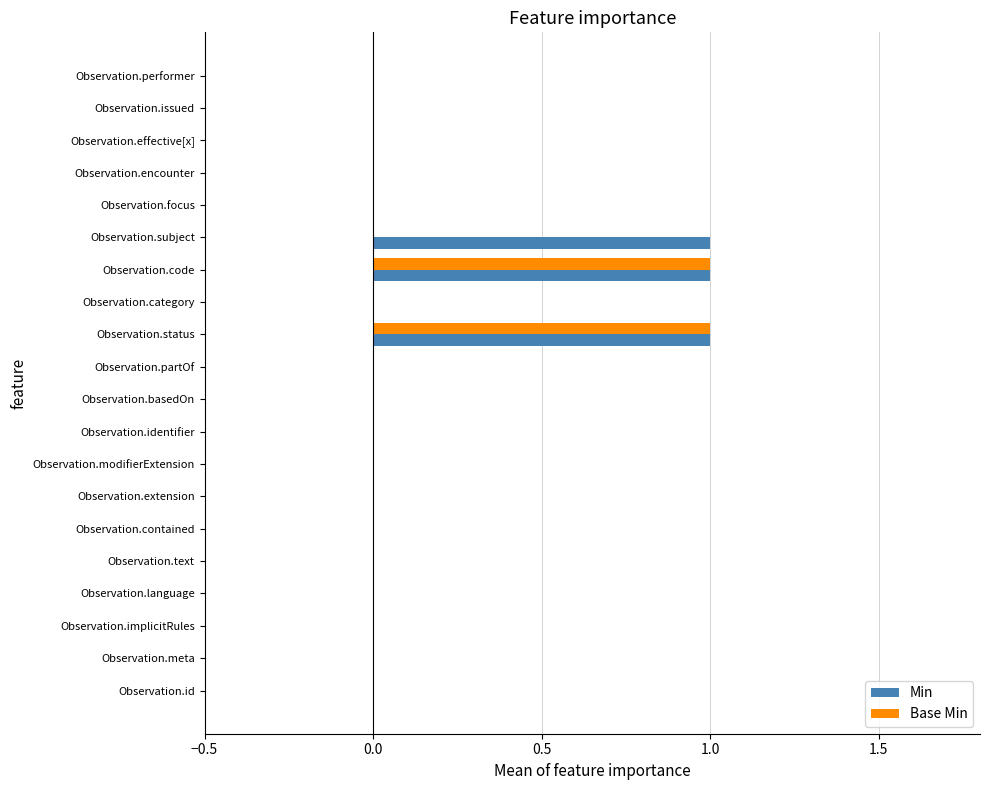

What are all the series names shown in the legend?

Min, Base Min